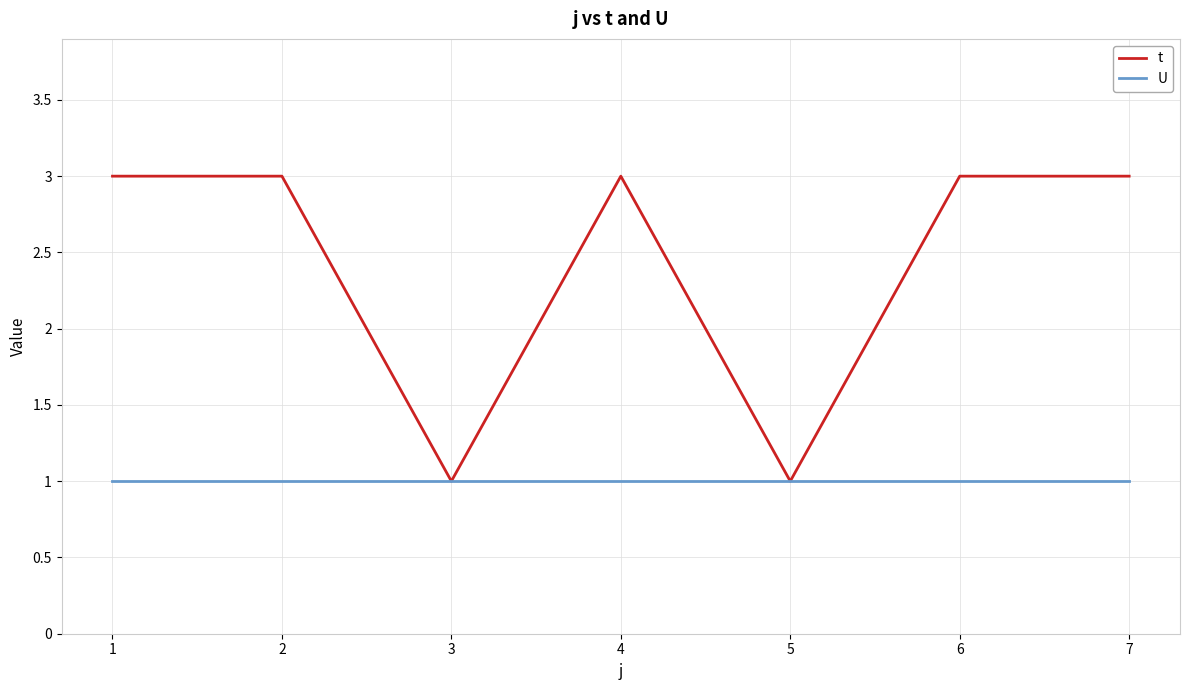

What is the total value across all series at 4?

4